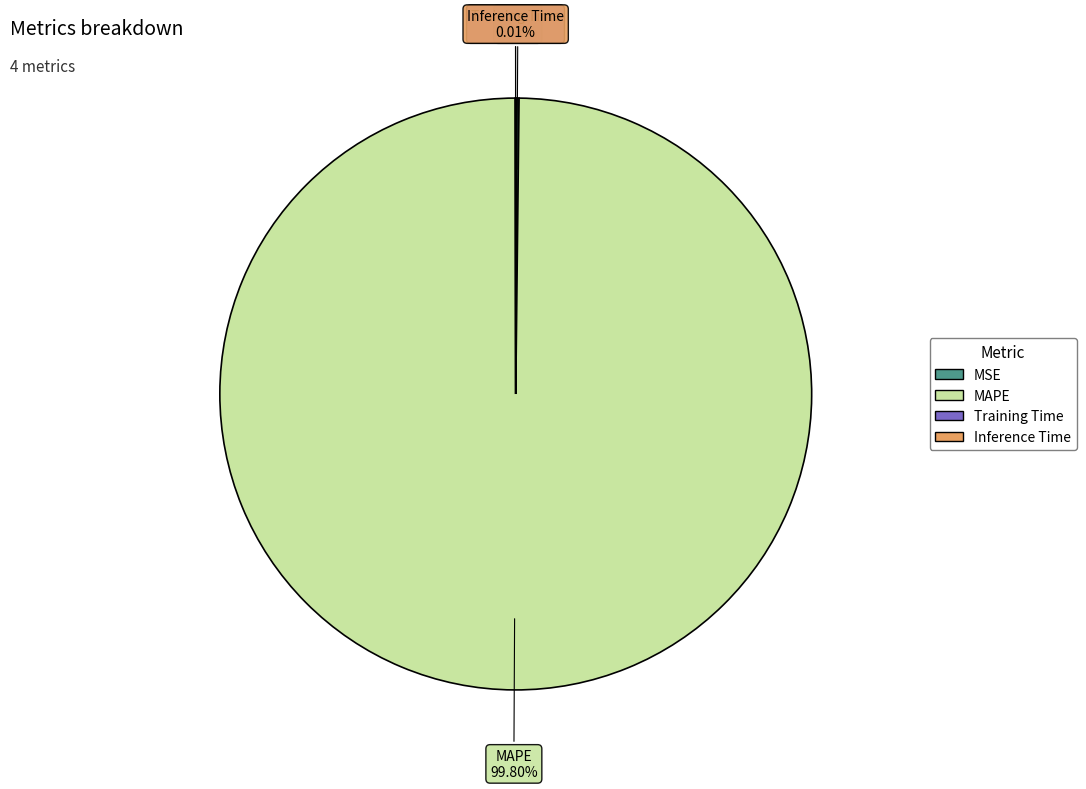

Is MAPE the majority of the pie?

Yes